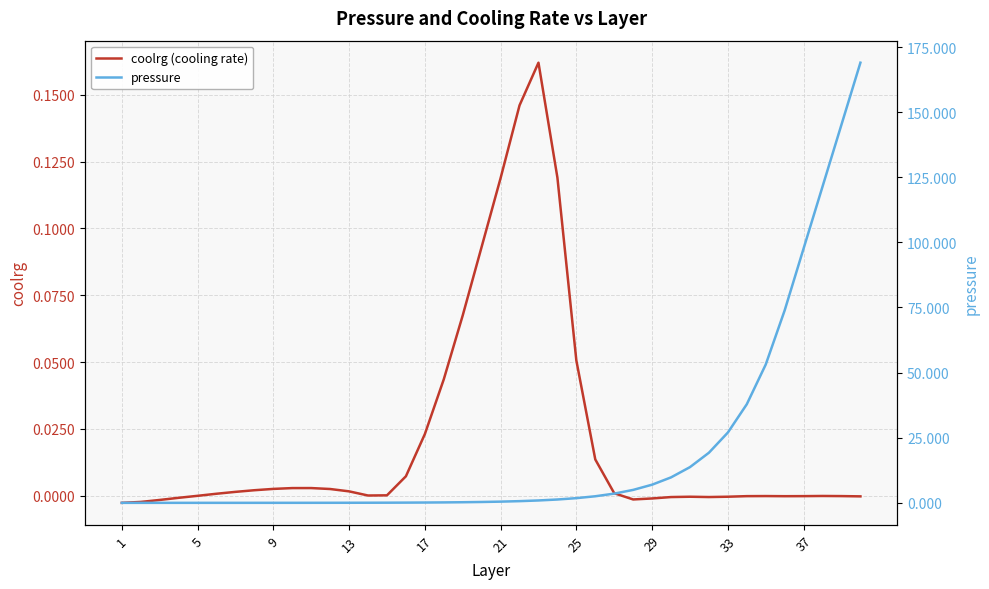

The value of coolrg (cooling rate) at 29 is -0.0. True or false?

True